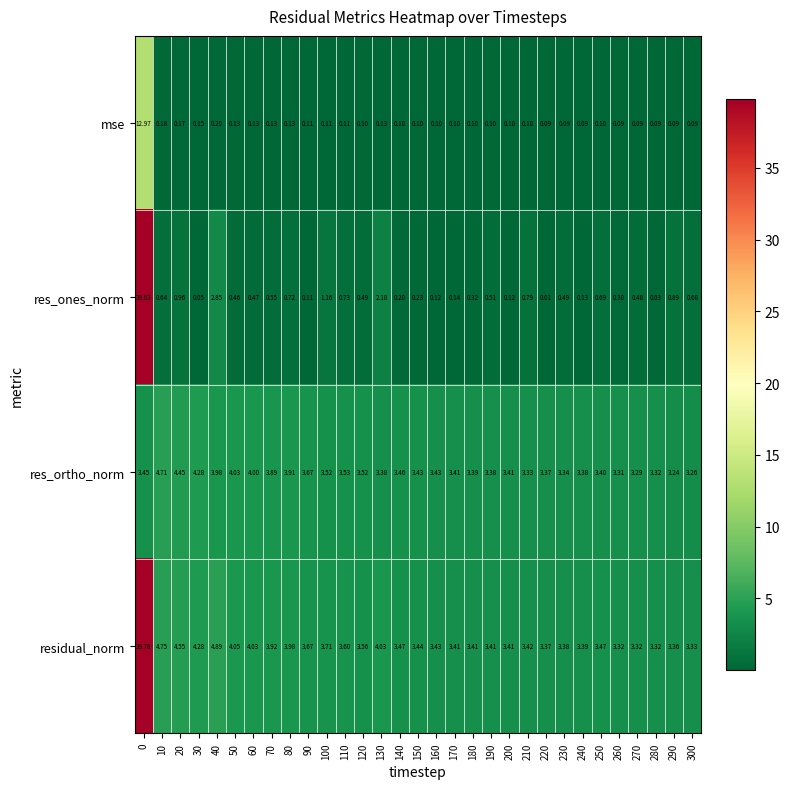

Which series has the largest range (max minus min)?

res_ones_norm